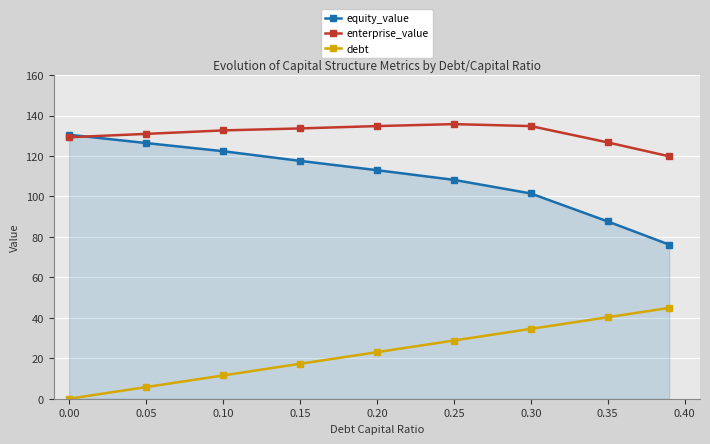

What is the greatest value displayed?

135.8